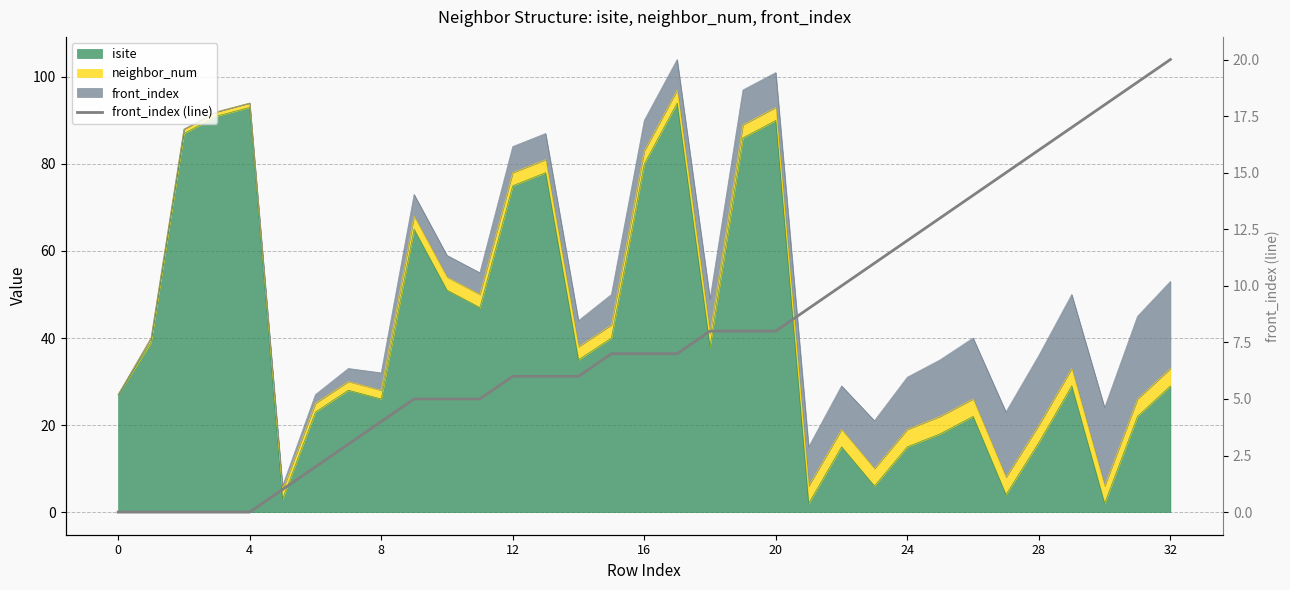

Does the chart display data point markers on the line(s)?

No